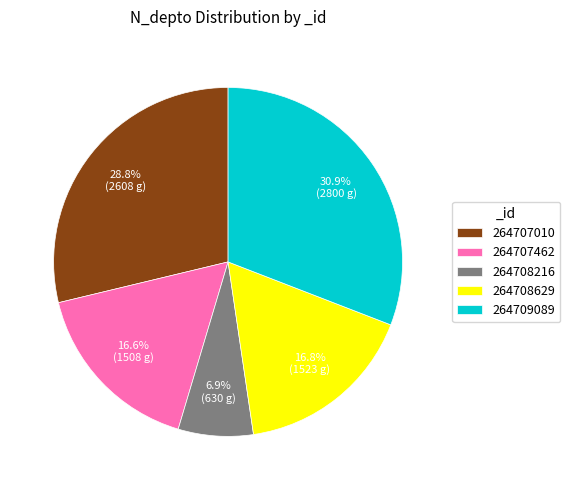

Between 264707010 and 264707462, which is larger?

264707010